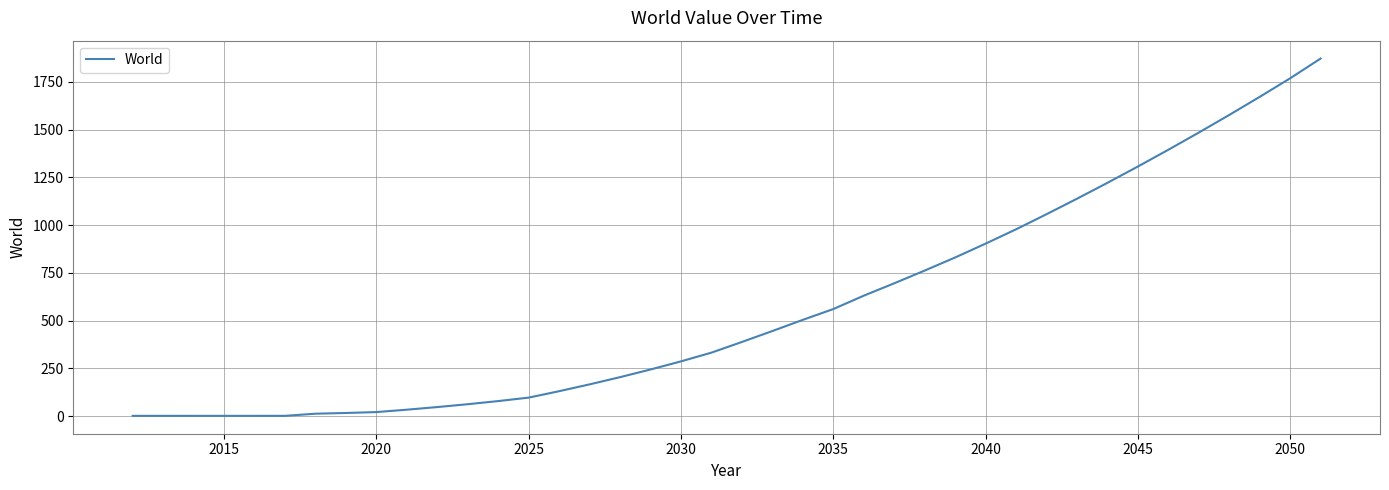

What is the difference between the maximum and minimum values?

1871.4